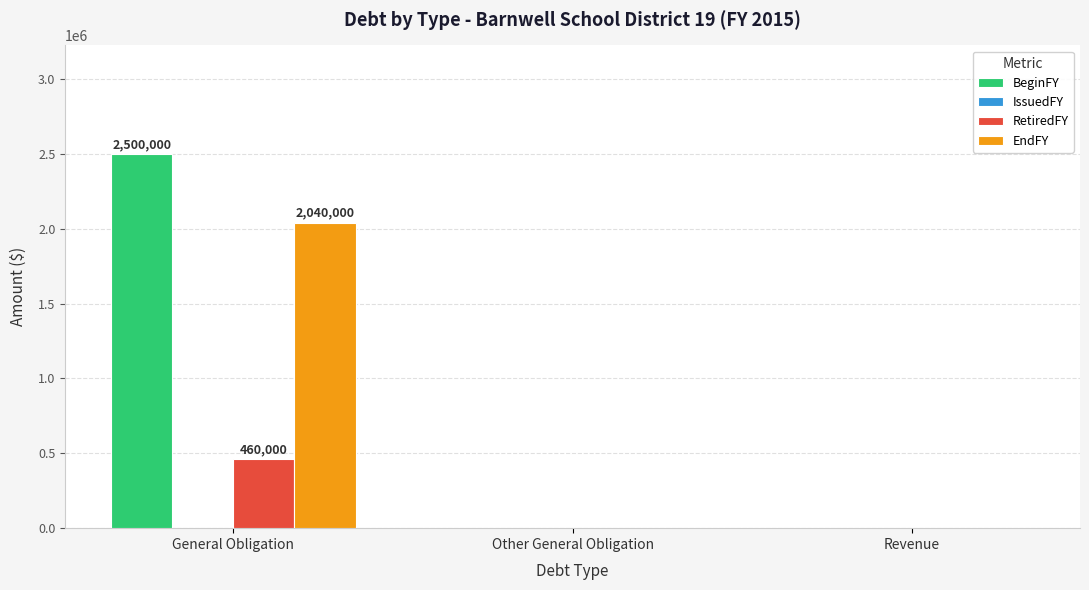

Which series has the widest spread of values?

BeginFY